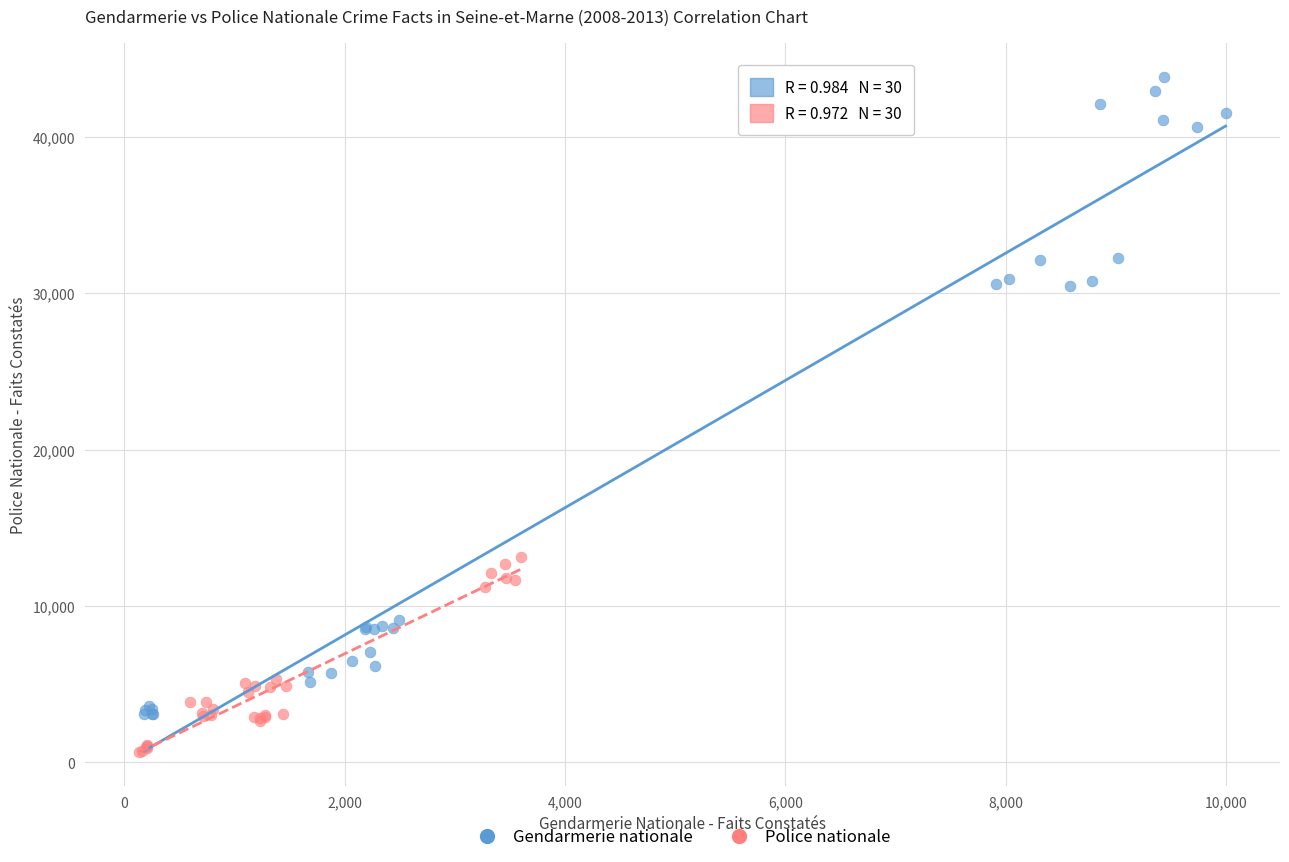

Which series has the widest spread of Y values?

Gendarmerie nationale